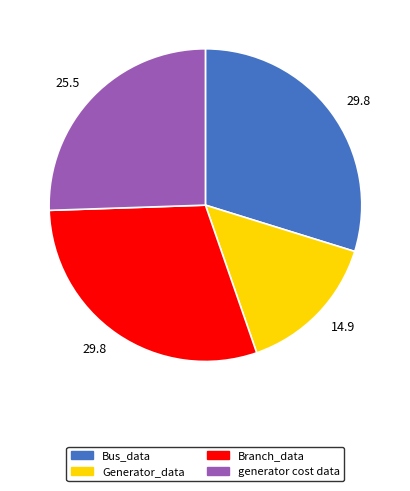

Is there any slice that represents more than half of the pie?

No